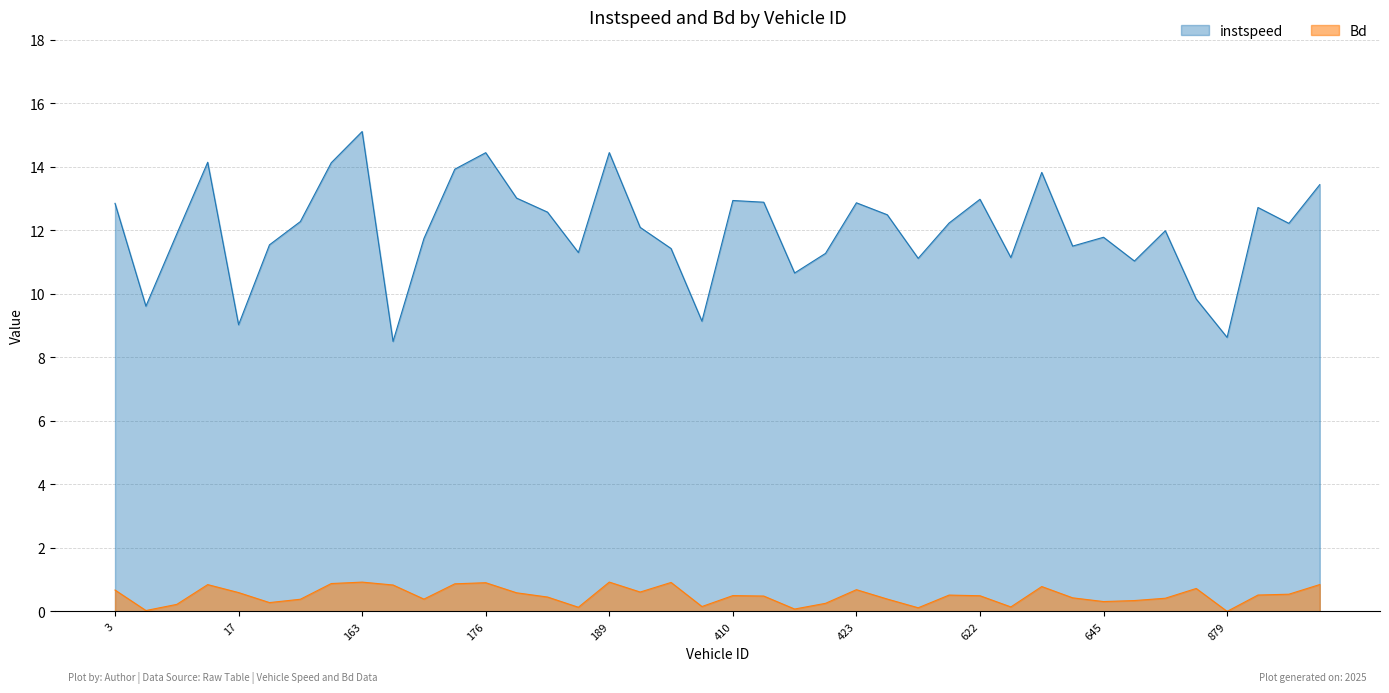

How many interior local peaks does the instspeed series have?

11